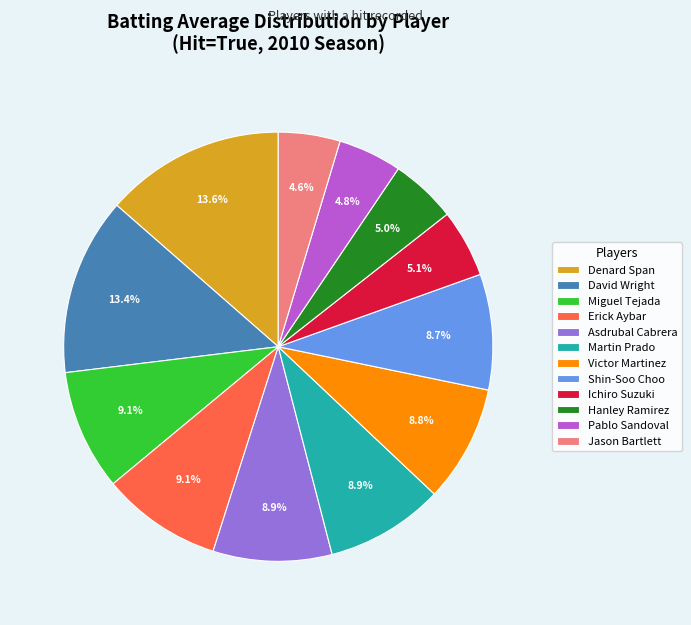

To the nearest percent, what is the average slice percentage?

8%